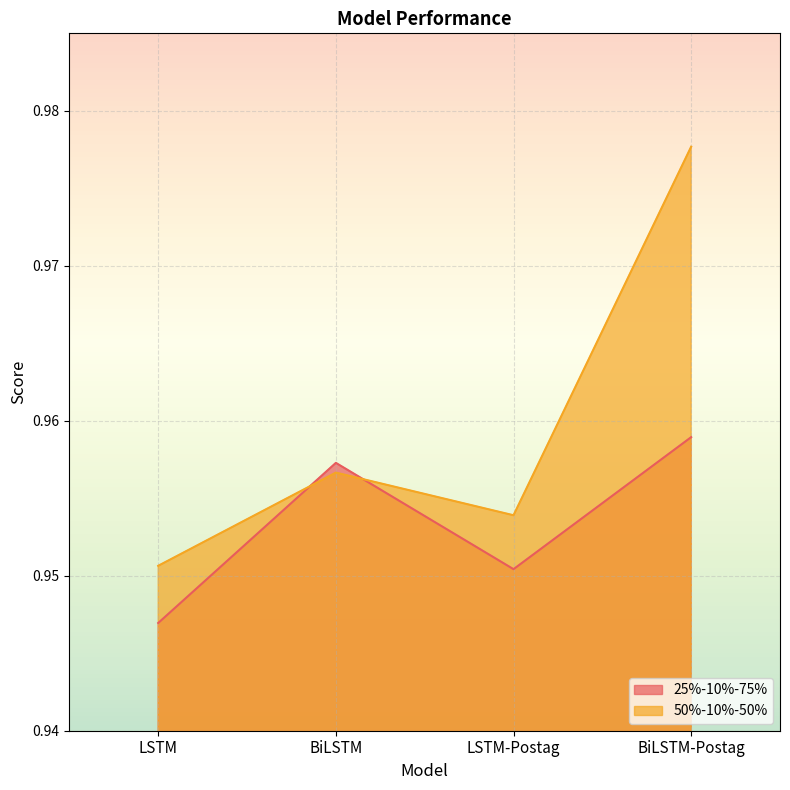

The value of 25%-10%-75% at LSTM-Postag is 1.5. True or false?

False